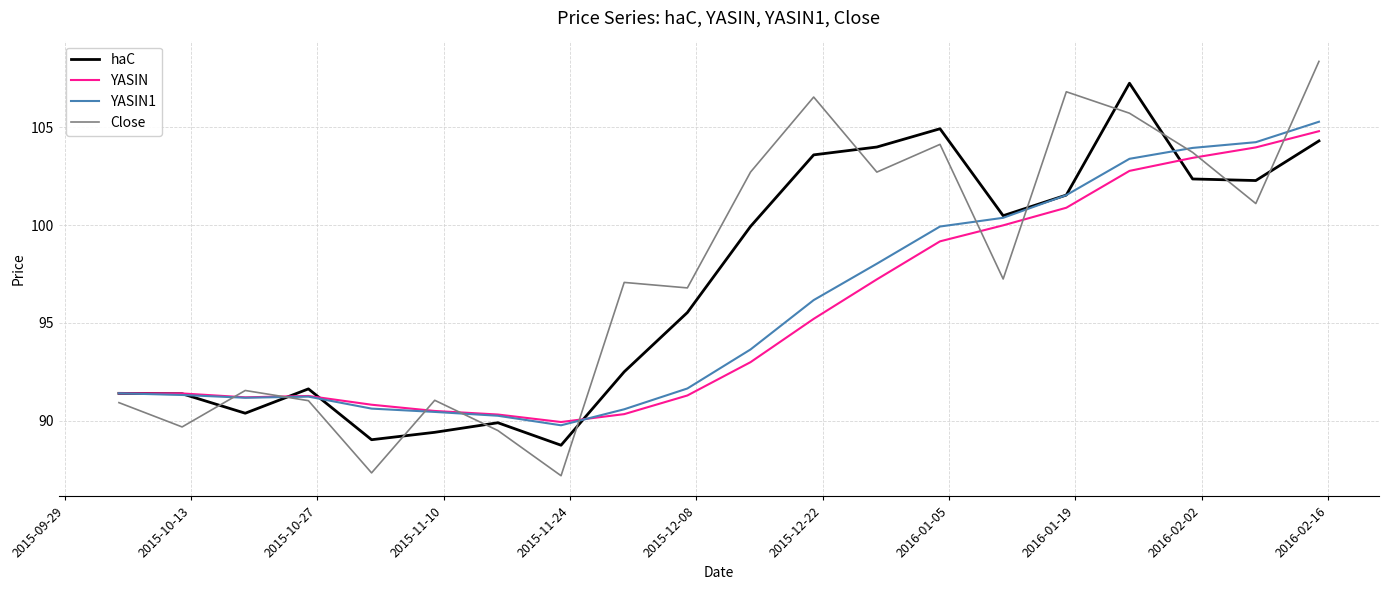

How many times do YASIN and Close cross each other?

9